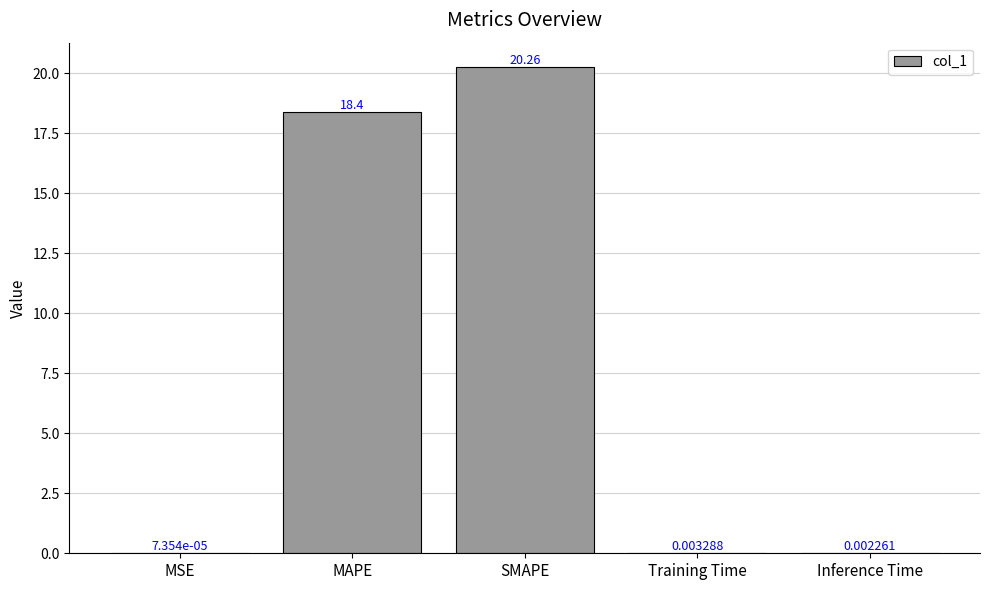

Where is the data nearest to the value 10?

MAPE